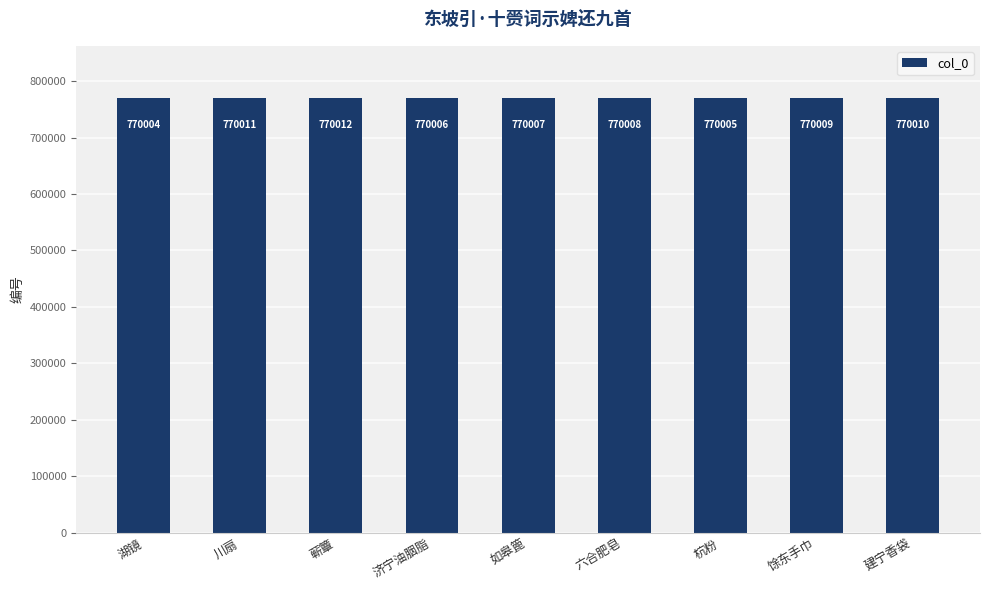

What is the value of the 1st bar from the left?

770004